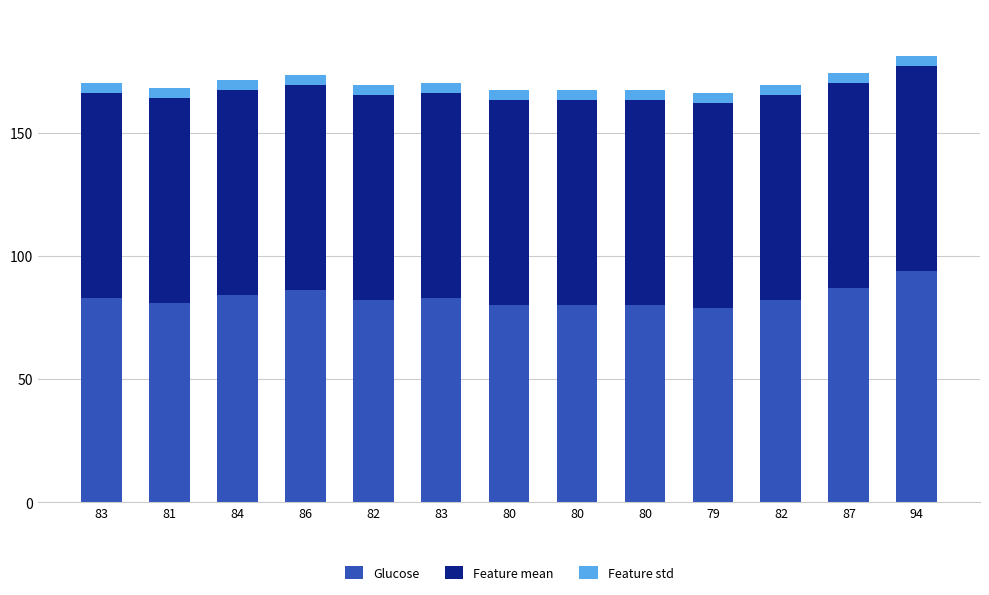

True or false: Glucose has a value of 87.0 at 87.

True